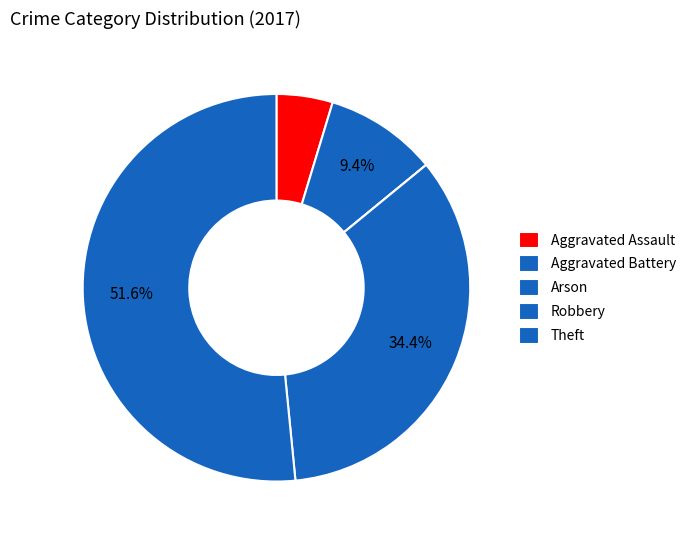

To the nearest percent, what is the difference between the largest and smallest slice percentages?

52%